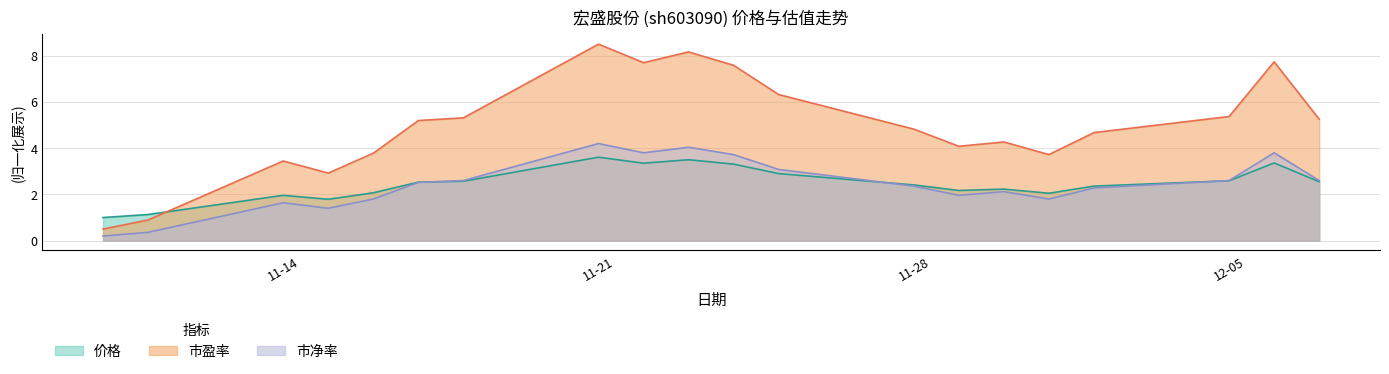

The 市盈率 series shows 6.1 at 2022-11-30. True or false?

False